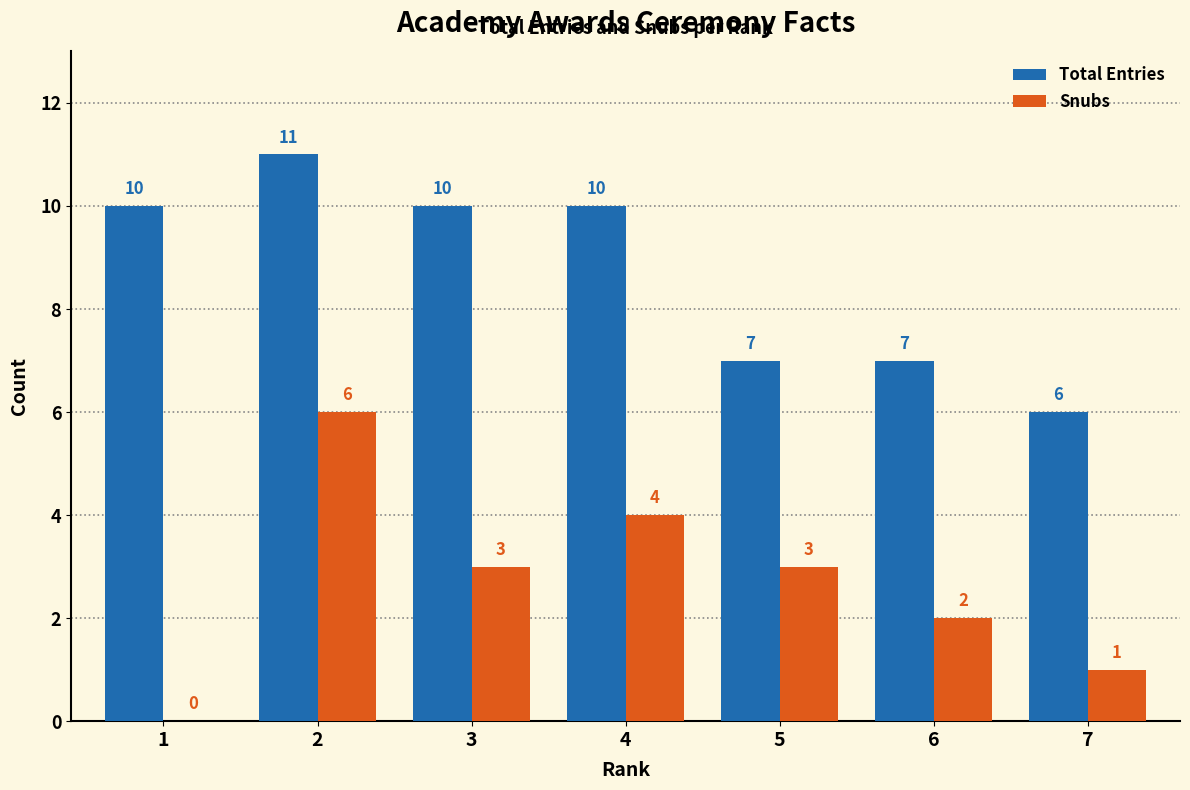

Is the value of Snubs at 2 greater than the value of Total Entries at 6?

No